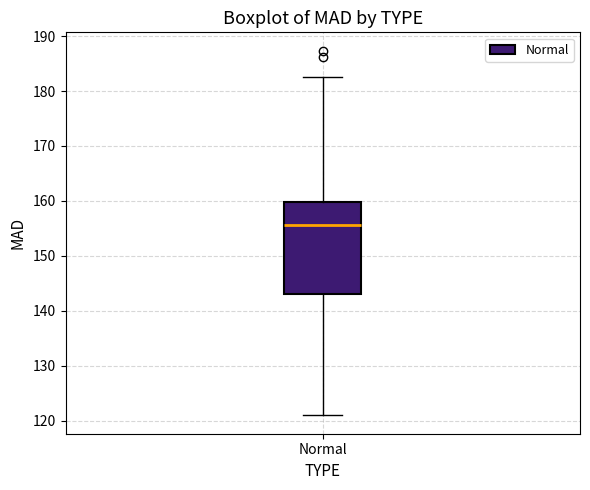

Read this box plot against the y-axis: the position of the median line, the range covered by the box, and the ends of both whiskers. The values are not printed on the chart, so give them approximately, as read against the axis.

median 156, box 143 to 160, whiskers 121 to 183